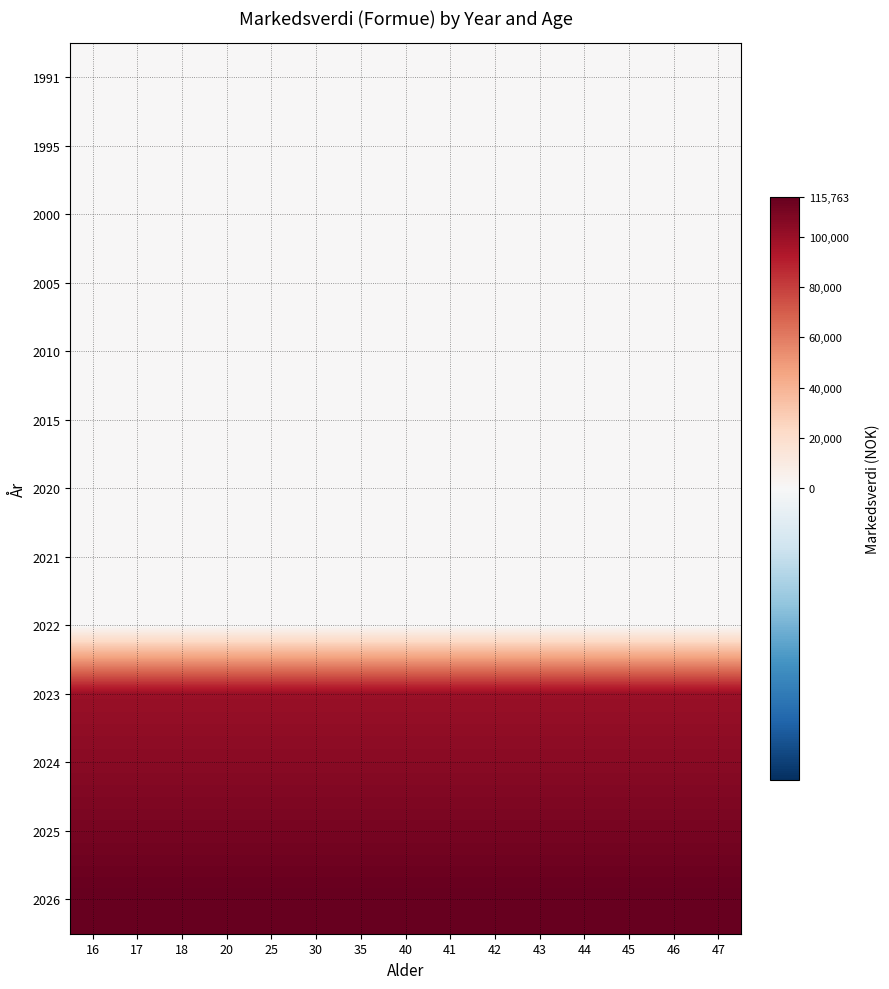

Reading right to left, list all the values displayed in this chart.

1991: 47=0	46=0	45=0	44=0	43=0	42=0	41=0	40=0	35=0	30=0	25=0	20=0	18=0	17=0	16=0
1995: 47=0	46=0	45=0	44=0	43=0	42=0	41=0	40=0	35=0	30=0	25=0	20=0	18=0	17=0	16=0
2000: 47=0	46=0	45=0	44=0	43=0	42=0	41=0	40=0	35=0	30=0	25=0	20=0	18=0	17=0	16=0
2005: 47=0	46=0	45=0	44=0	43=0	42=0	41=0	40=0	35=0	30=0	25=0	20=0	18=0	17=0	16=0
2010: 47=0	46=0	45=0	44=0	43=0	42=0	41=0	40=0	35=0	30=0	25=0	20=0	18=0	17=0	16=0
2015: 47=0	46=0	45=0	44=0	43=0	42=0	41=0	40=0	35=0	30=0	25=0	20=0	18=0	17=0	16=0
2020: 47=0	46=0	45=0	44=0	43=0	42=0	41=0	40=0	35=0	30=0	25=0	20=0	18=0	17=0	16=0
2021: 47=0	46=0	45=0	44=0	43=0	42=0	41=0	40=0	35=0	30=0	25=0	20=0	18=0	17=0	16=0
2022: 47=0	46=0	45=0	44=0	43=0	42=0	41=0	40=0	35=0	30=0	25=0	20=0	18=0	17=0	16=0
2023: 47=100000	46=100000	45=100000	44=100000	43=100000	42=100000	41=100000	40=100000	35=100000	30=100000	25=100000	20=100000	18=100000	17=100000	16=100000
2024: 47=105000	46=105000	45=105000	44=105000	43=105000	42=105000	41=105000	40=105000	35=105000	30=105000	25=105000	20=105000	18=105000	17=105000	16=105000
2025: 47=110250	46=110250	45=110250	44=110250	43=110250	42=110250	41=110250	40=110250	35=110250	30=110250	25=110250	20=110250	18=110250	17=110250	16=110250
2026: 47=115763	46=115763	45=115763	44=115763	43=115763	42=115763	41=115763	40=115763	35=115763	30=115763	25=115763	20=115763	18=115763	17=115763	16=115763